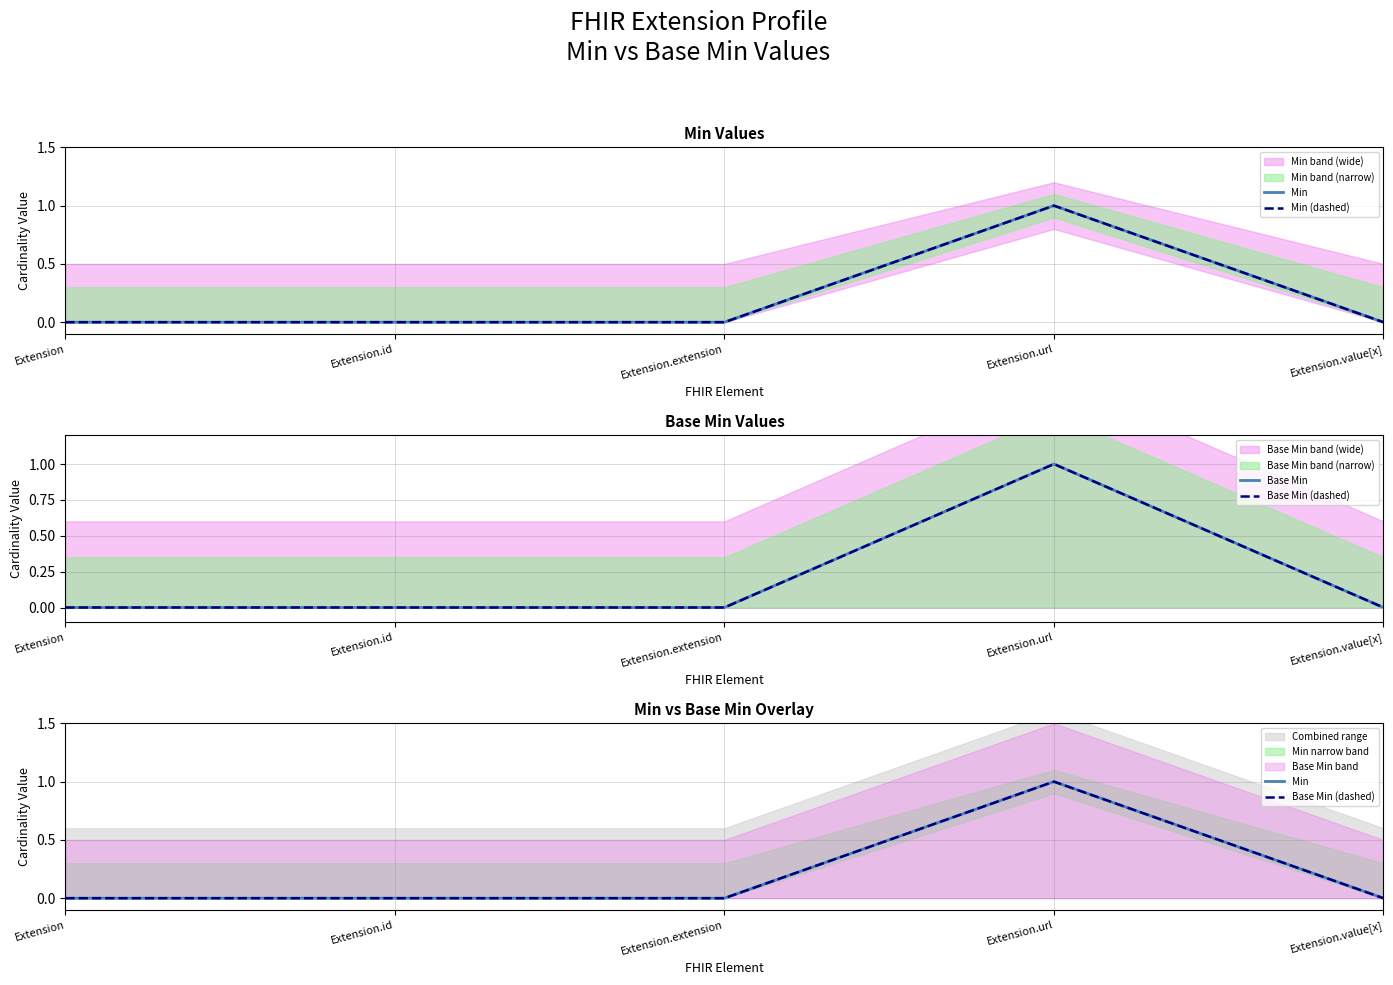

How many lines are shown in the chart?

4